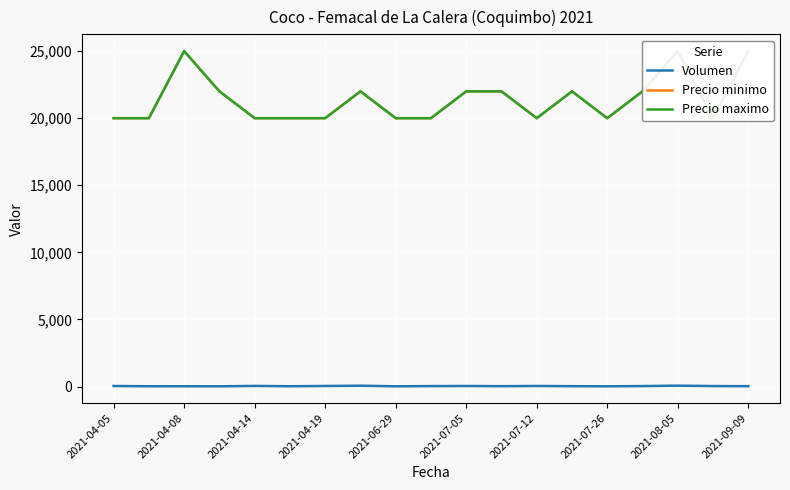

Is the value of Precio maximo at 2021-04-08 greater than the value of Volumen at 2021-04-05?

Yes